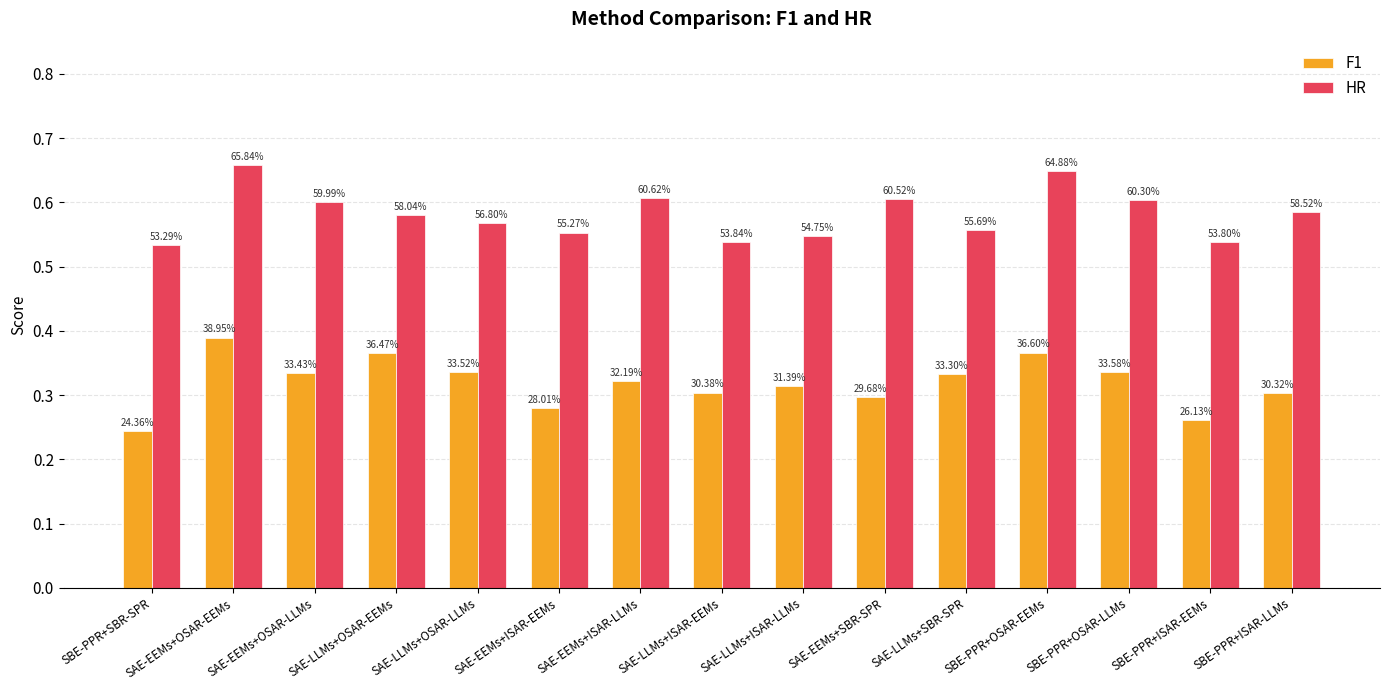

How many bars are there in each group?

2